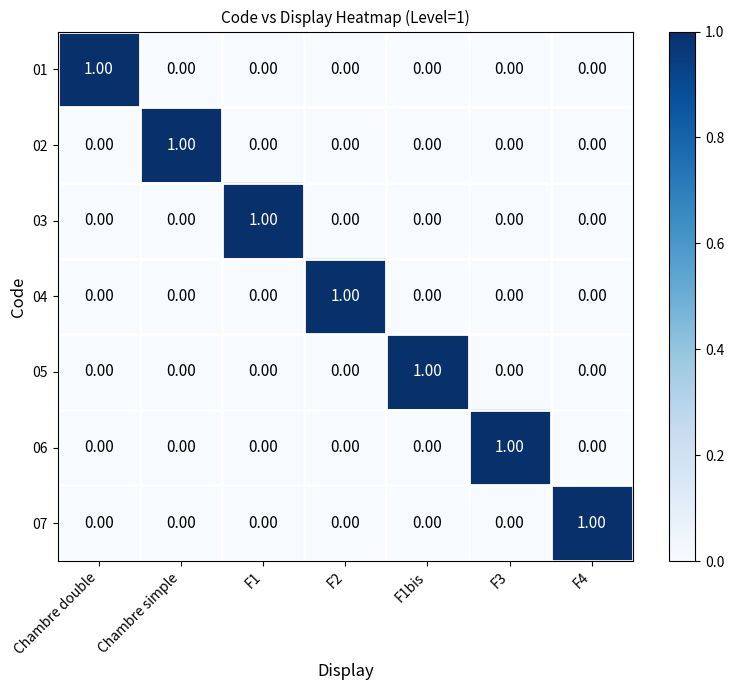

At how many categories does at least one series exceed 0?

7